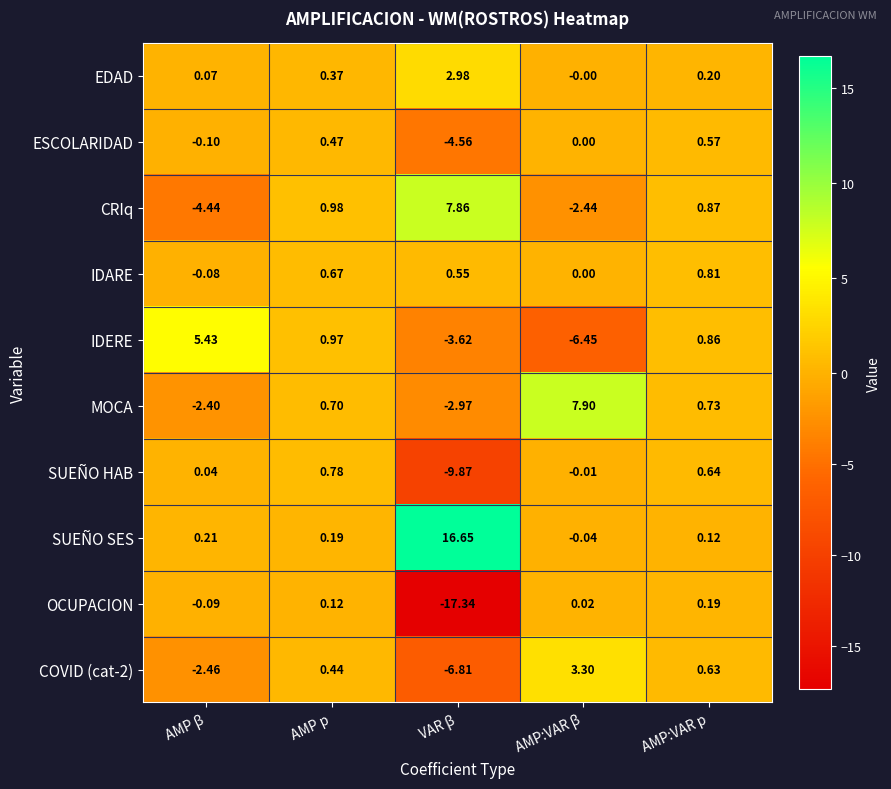

Which category has the highest value in the SUEÑO HAB series?

AMP p